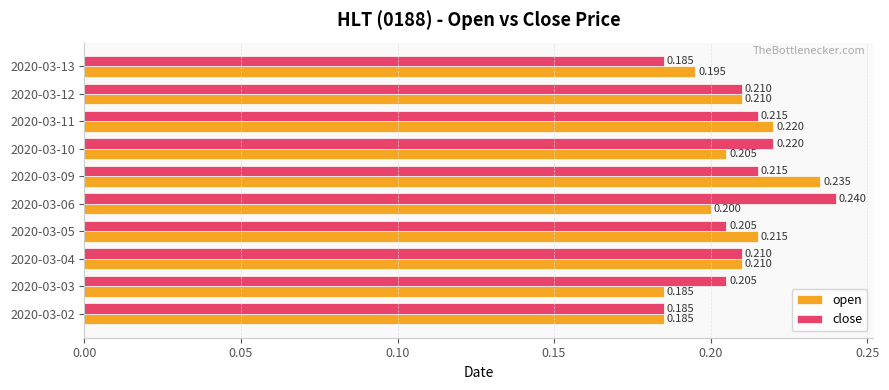

What is the difference between the maximum and minimum values in the close series?

0.1